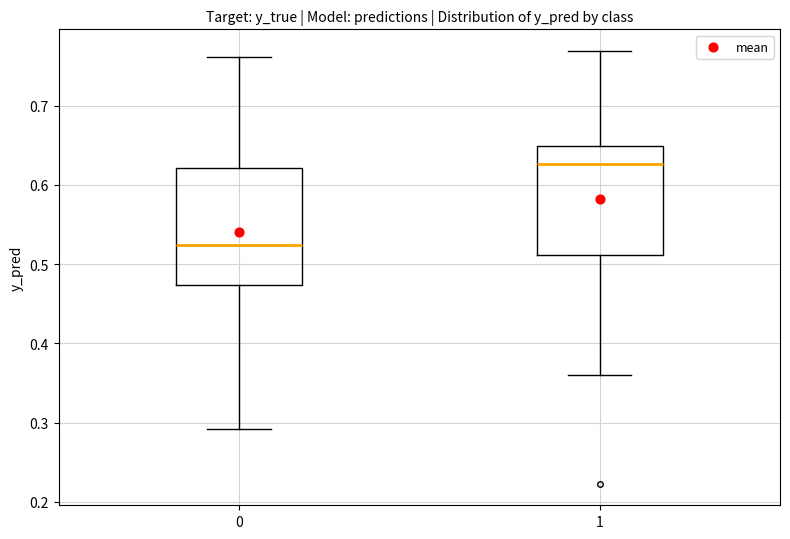

Which box has the lowest median line?

0